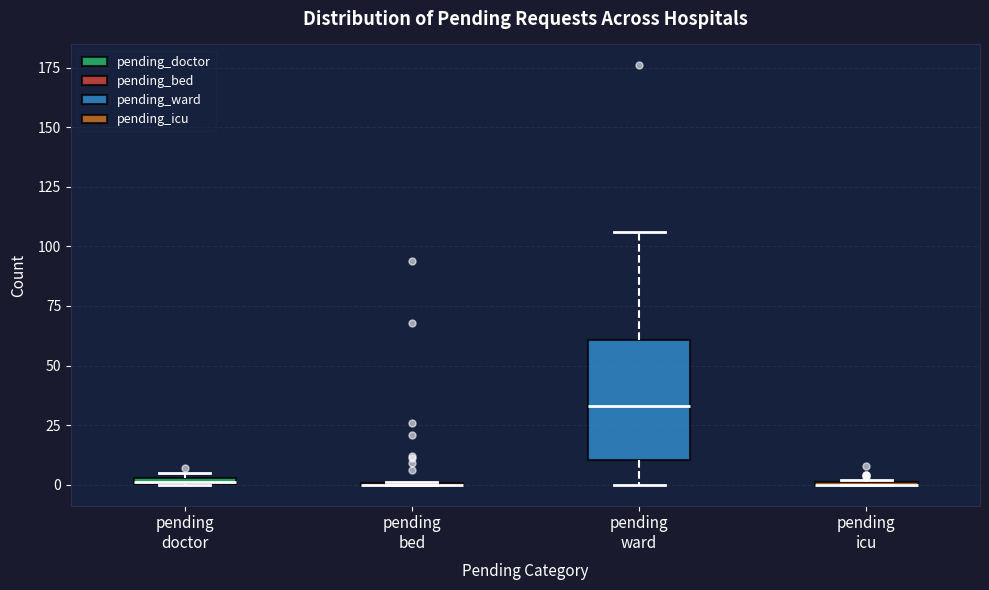

Which box is the tallest, from its lower edge to its upper edge?

pending ward